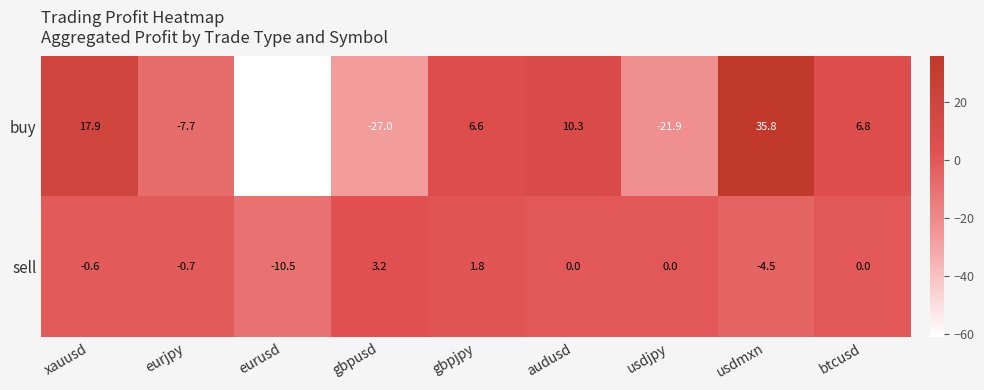

True or false: buy has a value of 30.8 at xauusd.

False